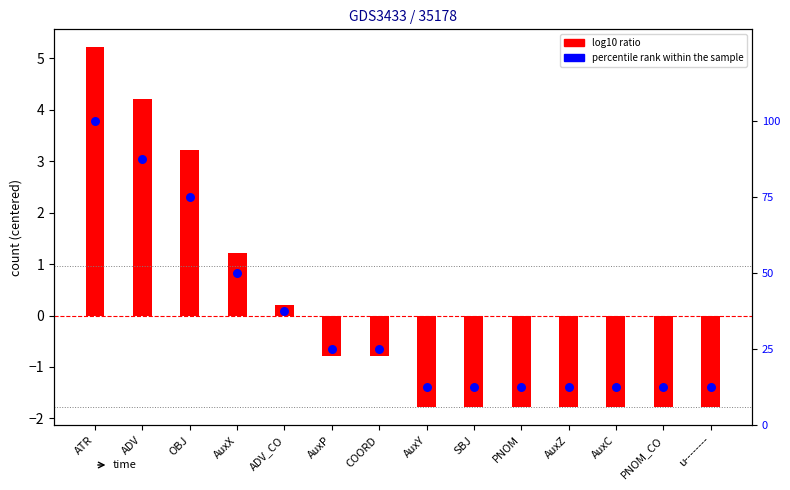

Is the value of percentile rank within the sample at PNOM greater than the value of log10 ratio at PNOM_CO?

Yes